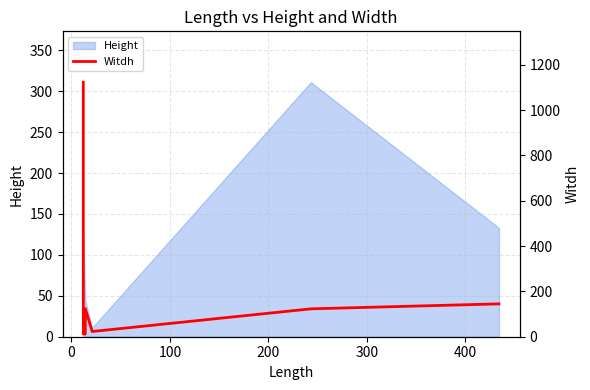

How many data points does each series have?

8